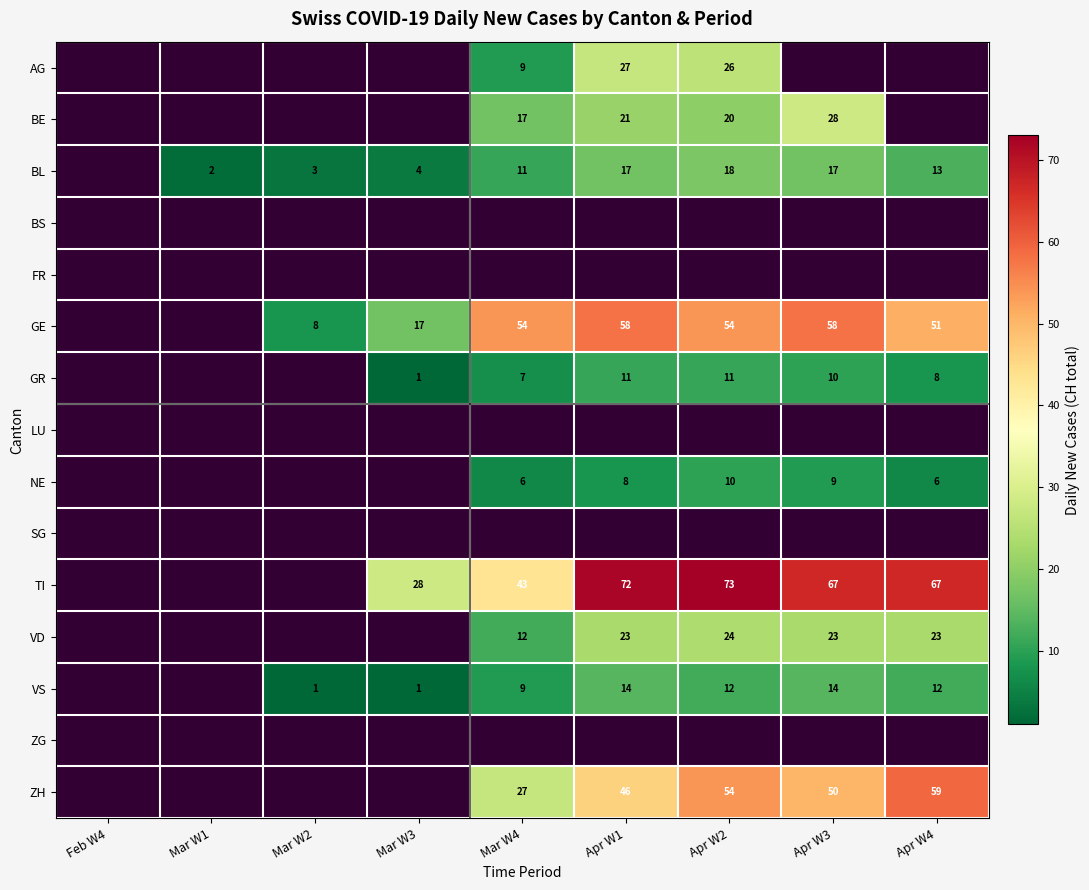

The NE series shows 9 at Apr W4. True or false?

False